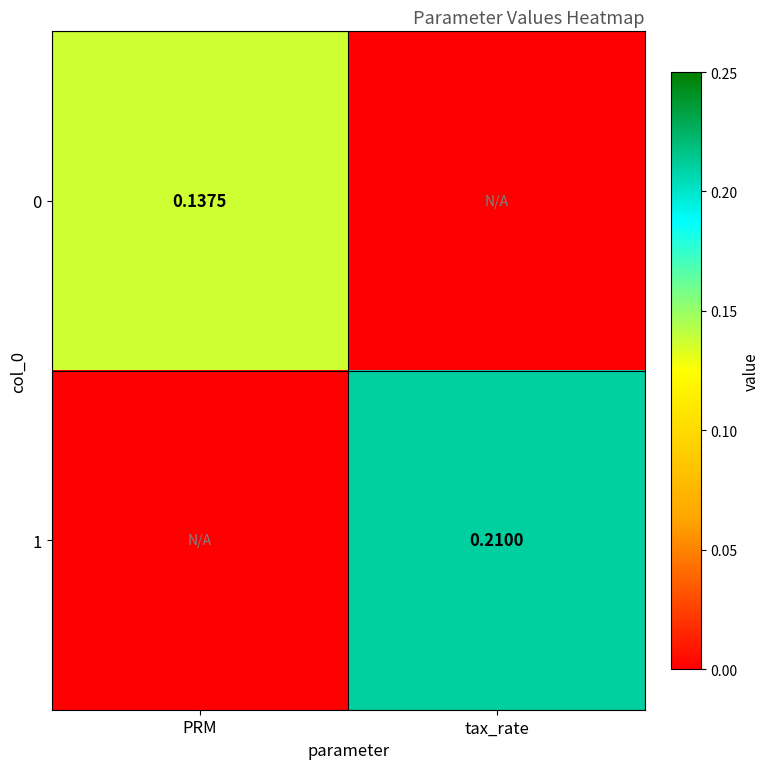

Is the value of 0 at PRM greater than the value of 1 at tax_rate?

No